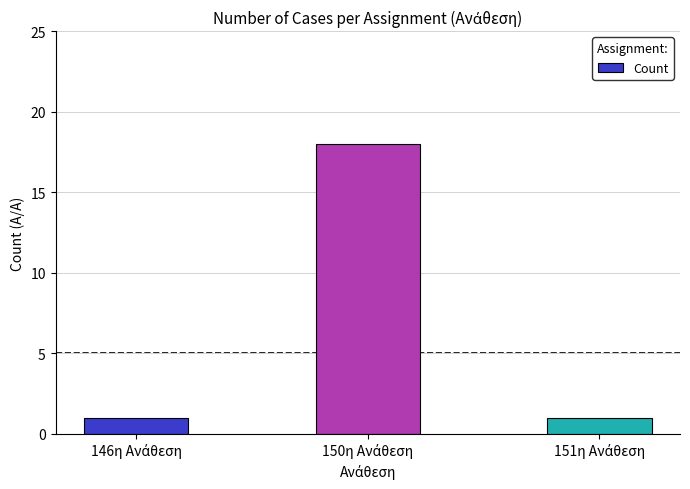

What is the smallest value displayed?

1